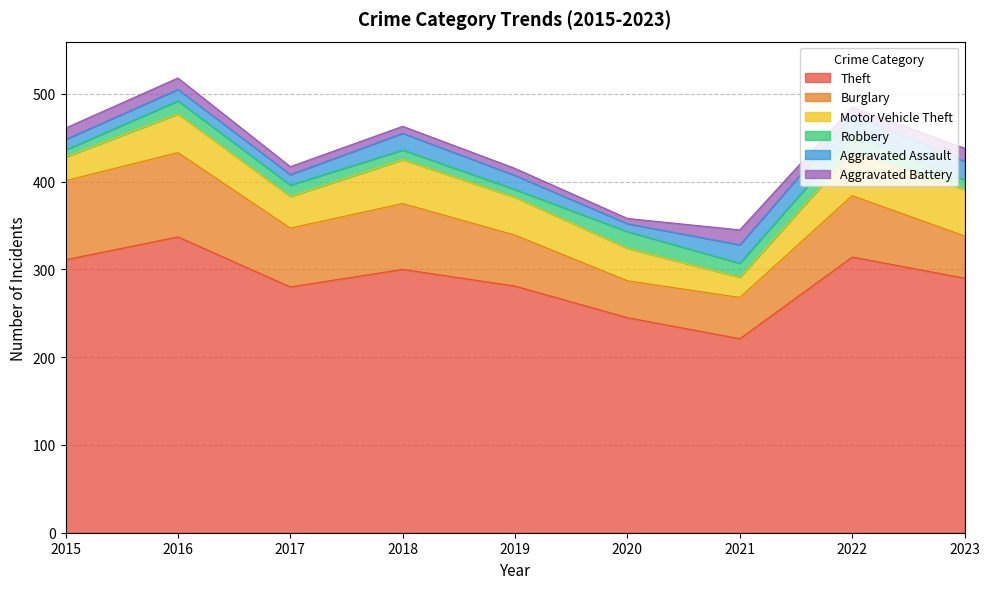

What is the difference between the maximum and minimum values in the Burglary series?

54